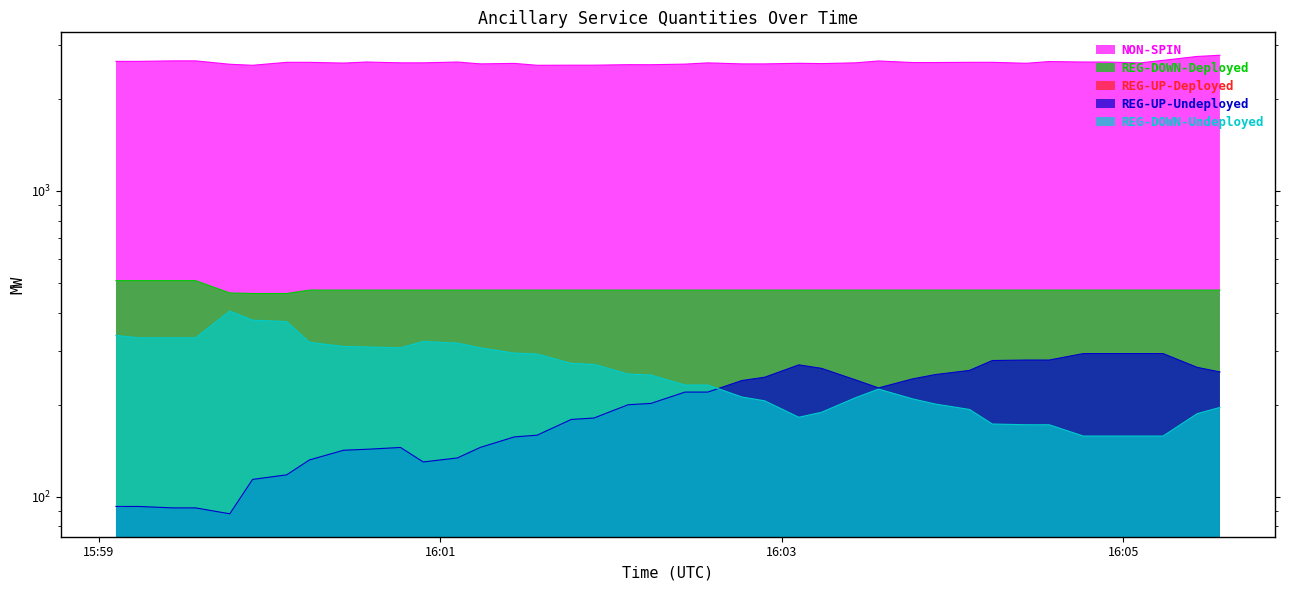

What is the difference between the maximum and minimum values in the REG-DOWN-Deployed series?

47